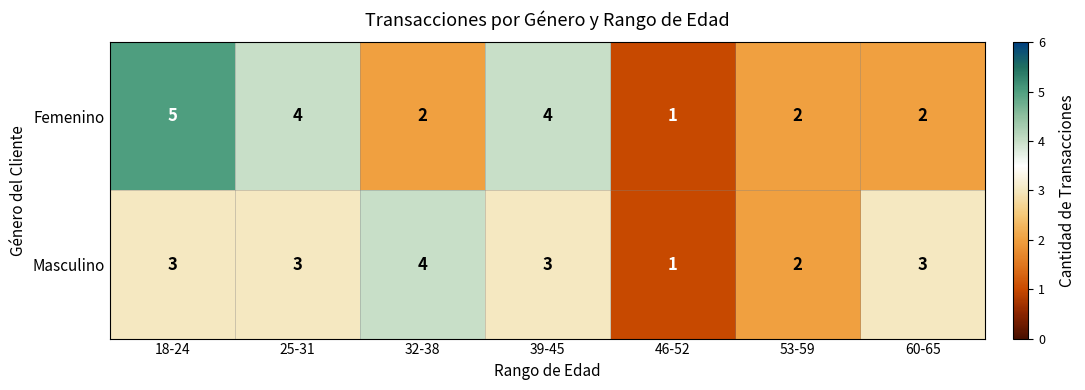

Rank the series at 60-65 from highest to lowest value.

Masculino, Femenino